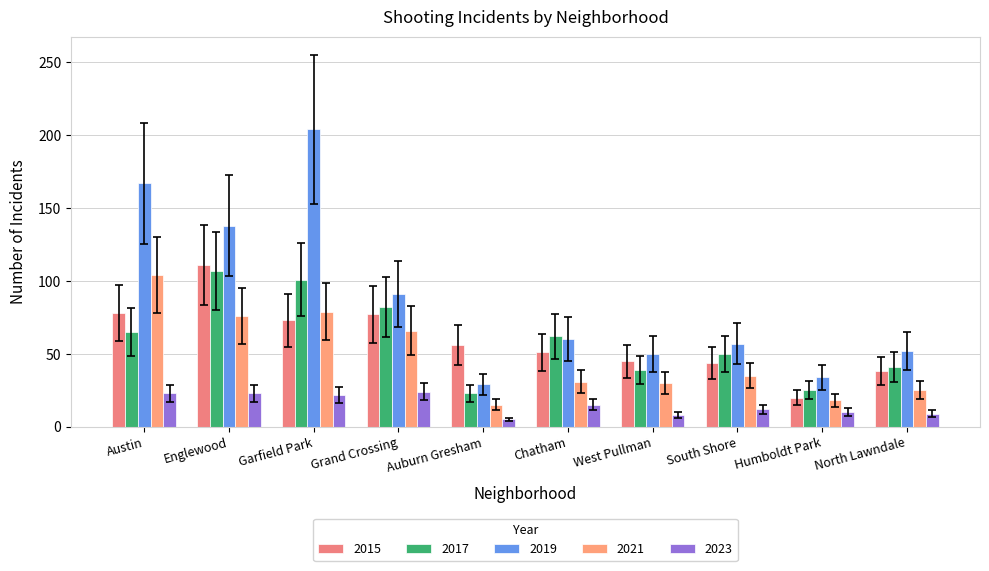

What is the maximum value shown in the chart?

204